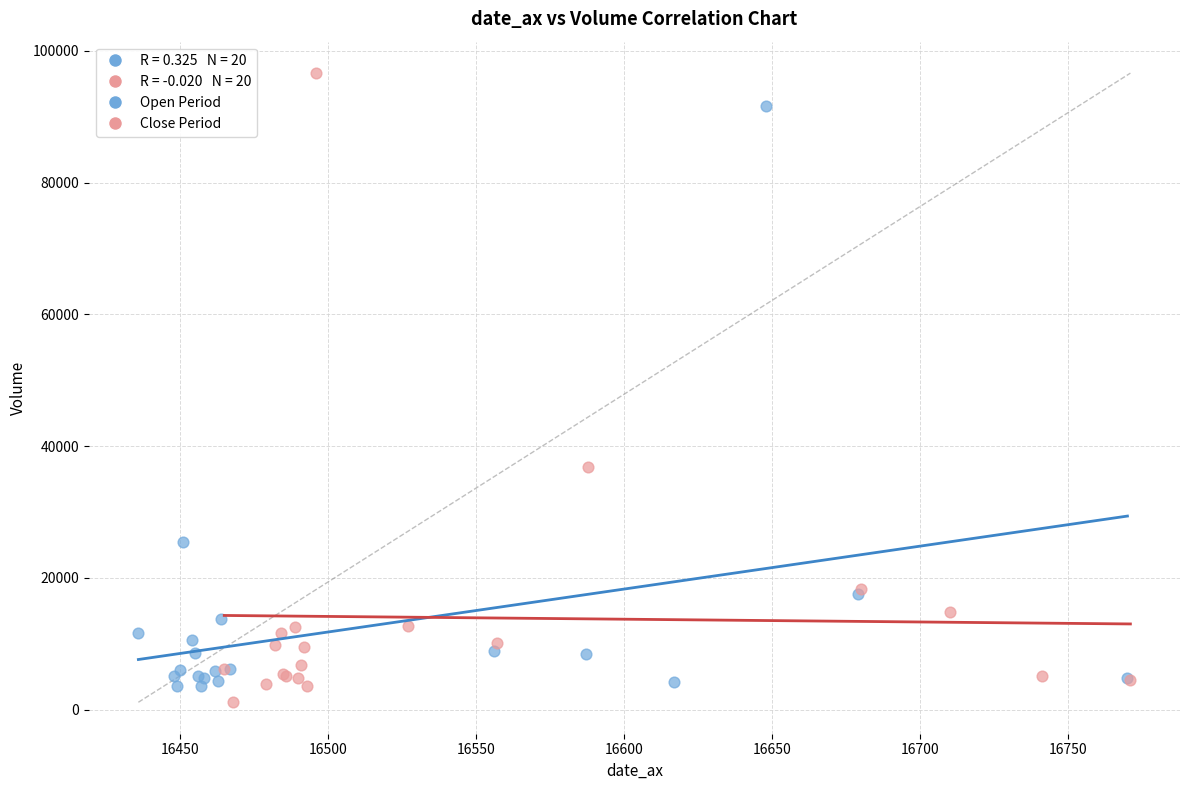

Which series has the widest spread of Y values?

Close Period